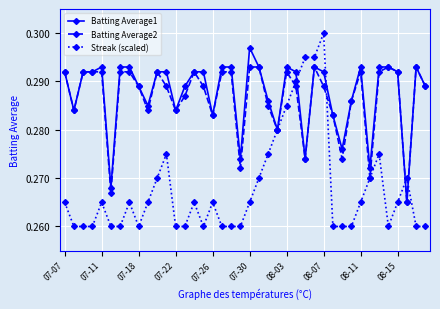

Rank the series by their maximum value, from highest to lowest.

Streak (scaled), Batting Average1, Batting Average2